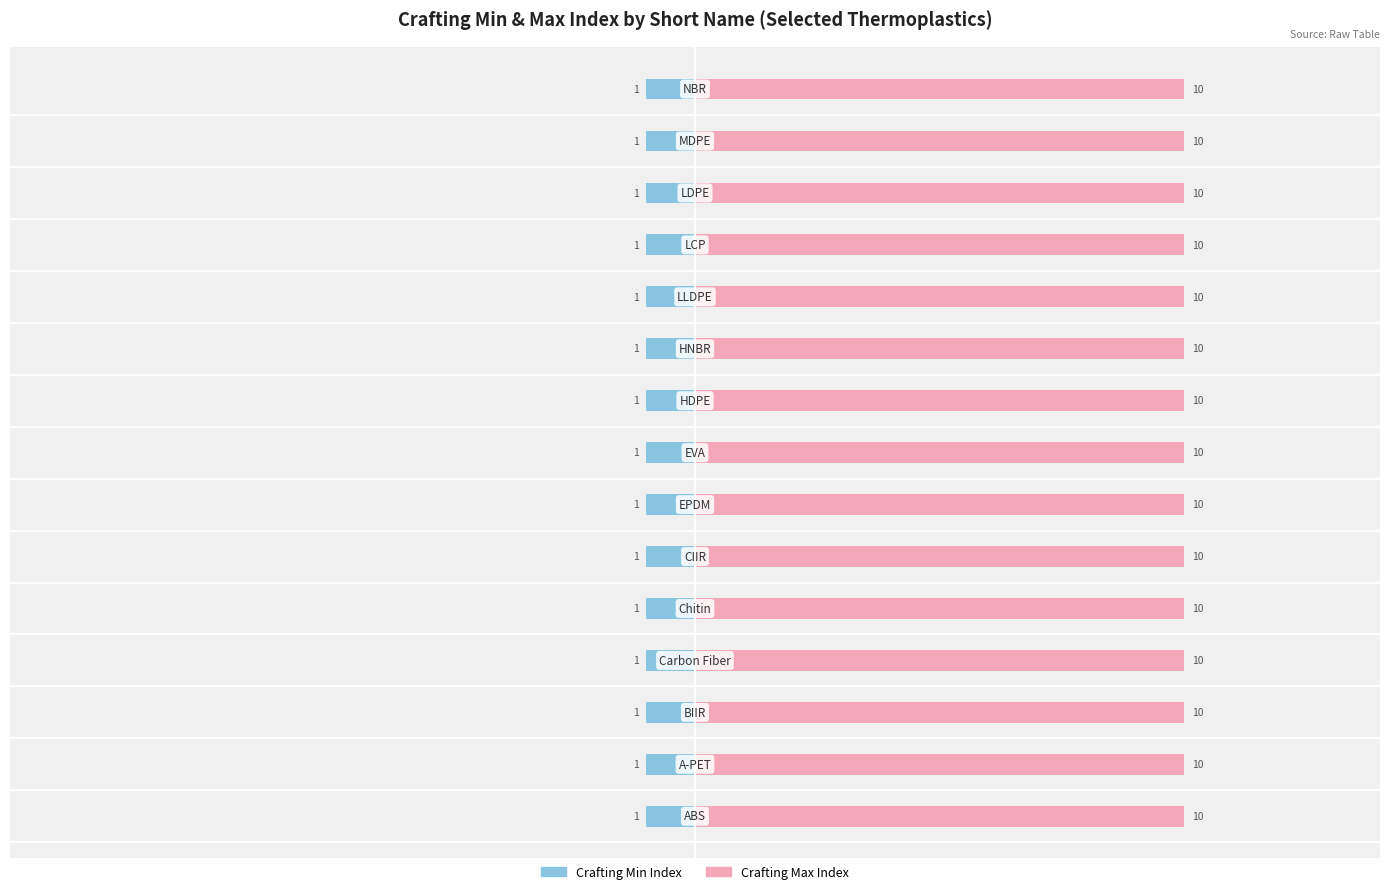

Between NBR and MDPE, which is larger?

NBR